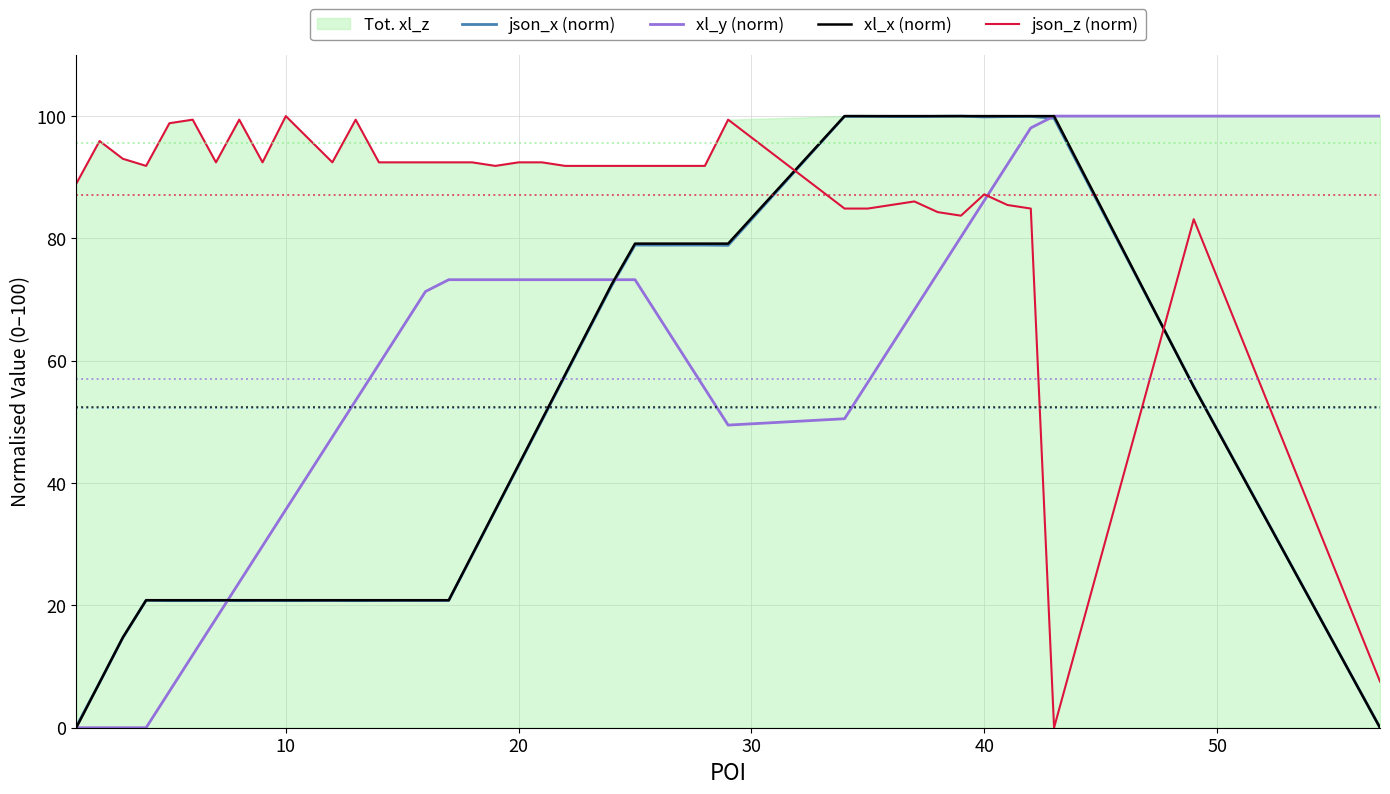

What is the maximum value for json_z (norm)?

100.0